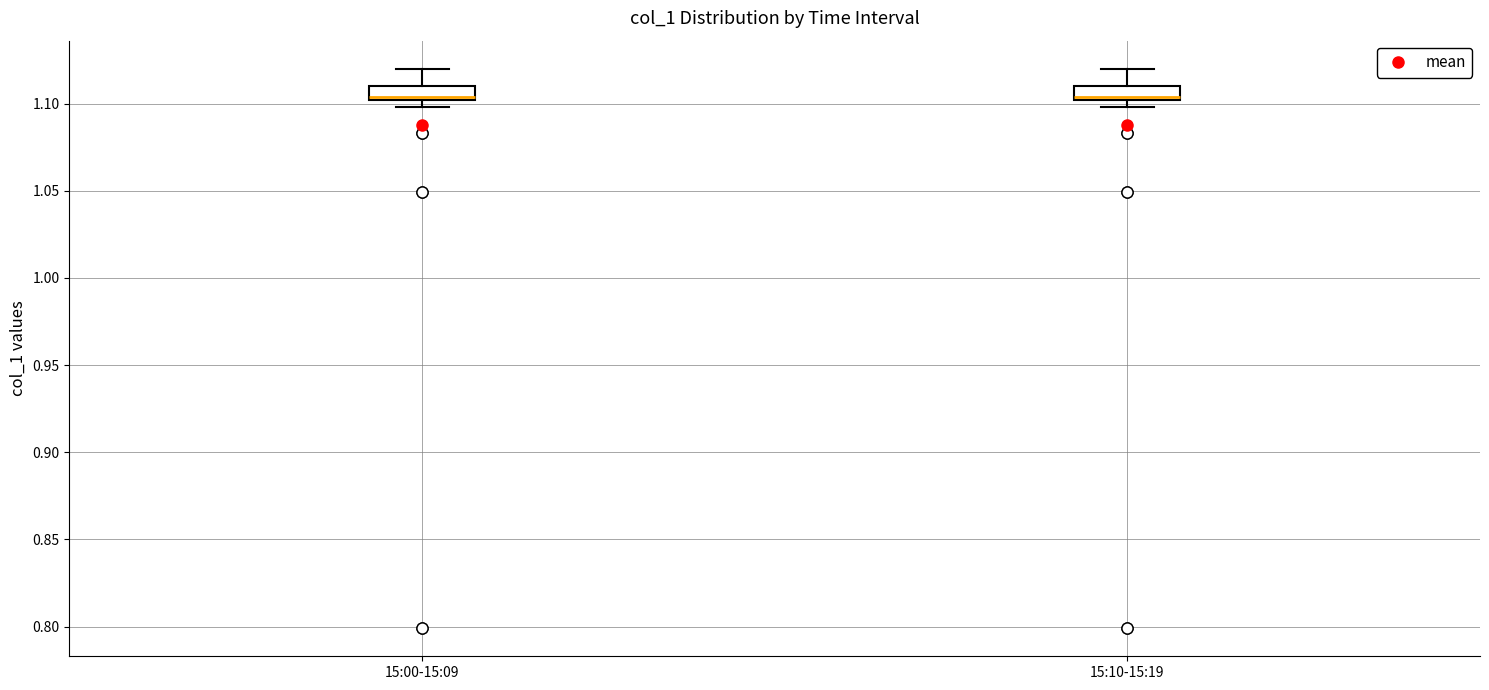

Where is the lower edge of the box for 15:10-15:19 on the y-axis? The values are not printed on the chart, so give them approximately, as read against the axis.

1.100